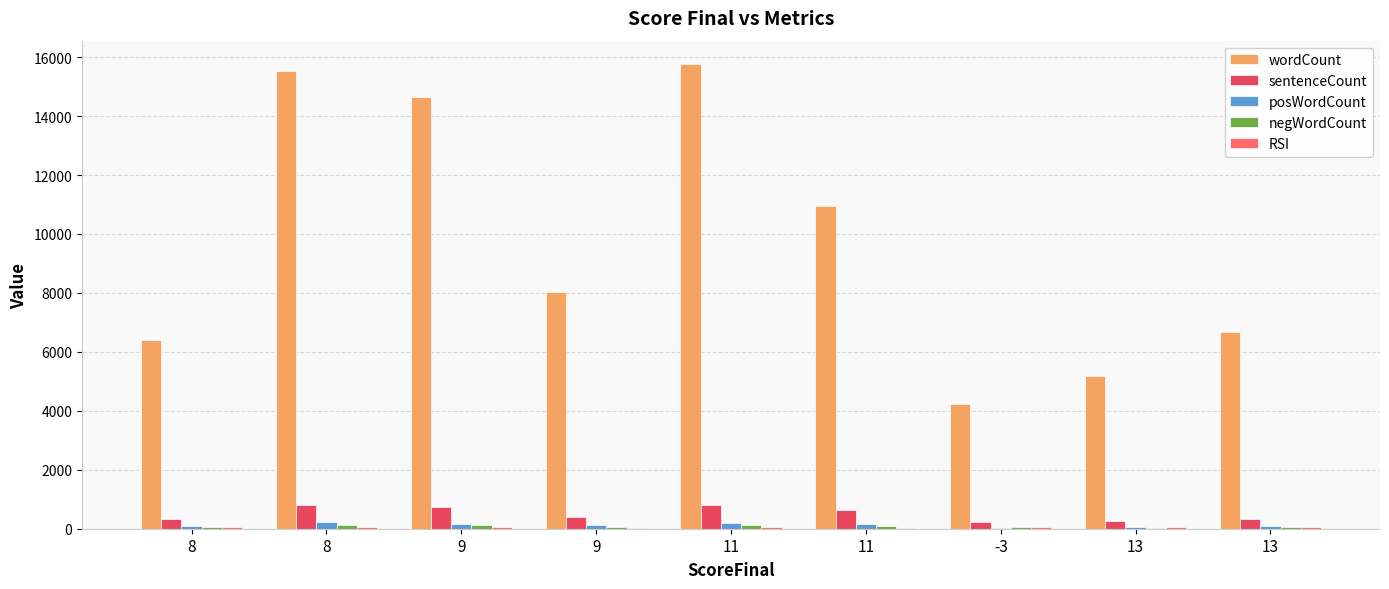

Reading left to right, transcribe all the data shown in this chart.

wordCount: 8=6408.0	8=15538.0	9=14647.0	9=8040.0	11=15769.0	11=10935.0	-3=4245.0	13=5193.0	13=6667.0
sentenceCount: 8=316.0	8=795.0	9=751.0	9=395.0	11=801.0	11=631.0	-3=235.0	13=247.0	13=337.0
posWordCount: 8=78.0	8=225.0	9=169.0	9=112.0	11=202.0	11=158.0	-3=40.0	13=70.0	13=94.0
negWordCount: 8=49.0	8=135.0	9=134.0	9=55.0	11=127.0	11=76.0	-3=51.0	13=41.0	13=52.0
RSI: 8=65.6	8=62.4	9=56.0	9=41.3	11=46.4	11=41.2	-3=47.3	13=48.1	13=48.0